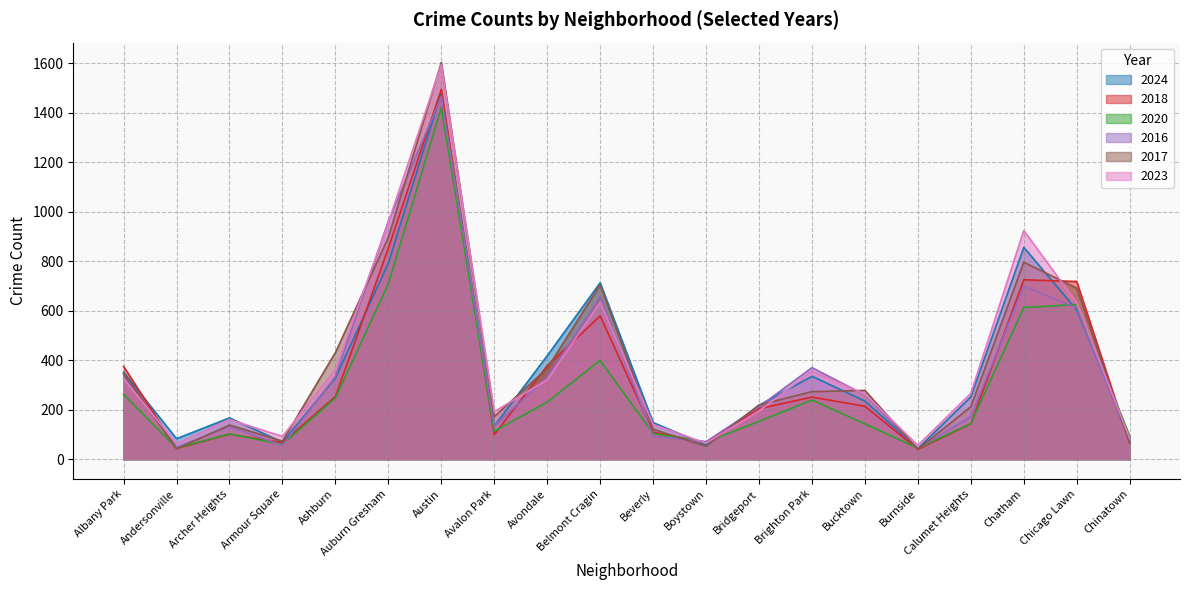

What is the total value across all series at Andersonville?

324